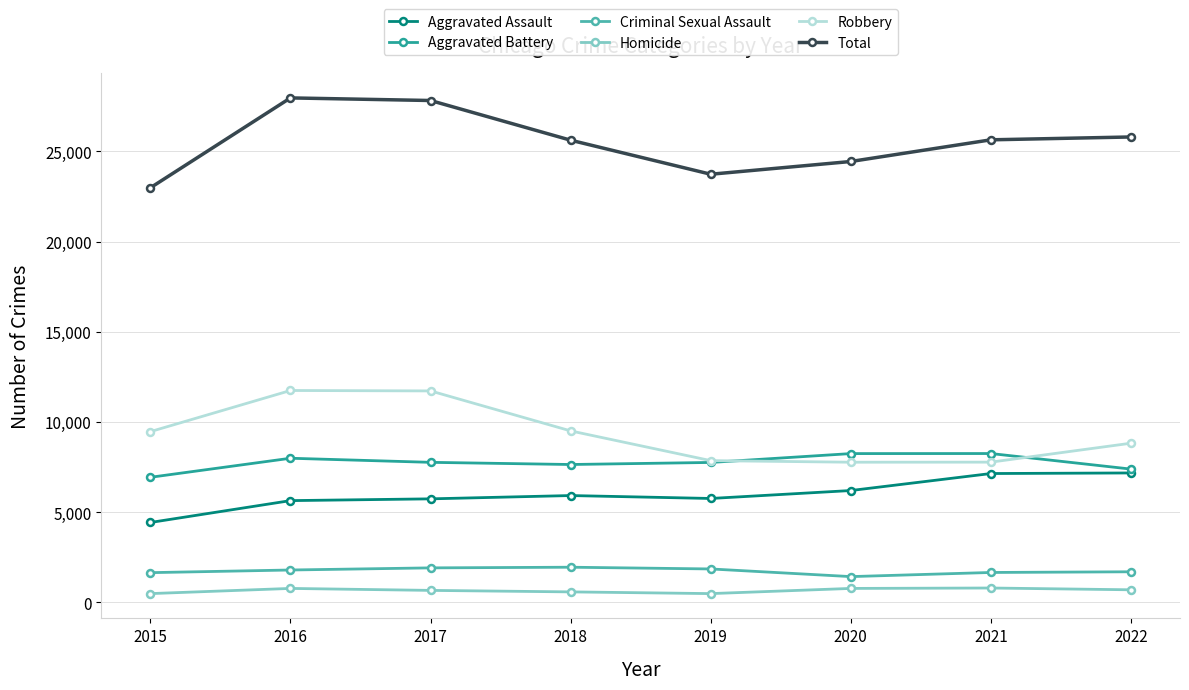

What is the sum of all Total values?

203944